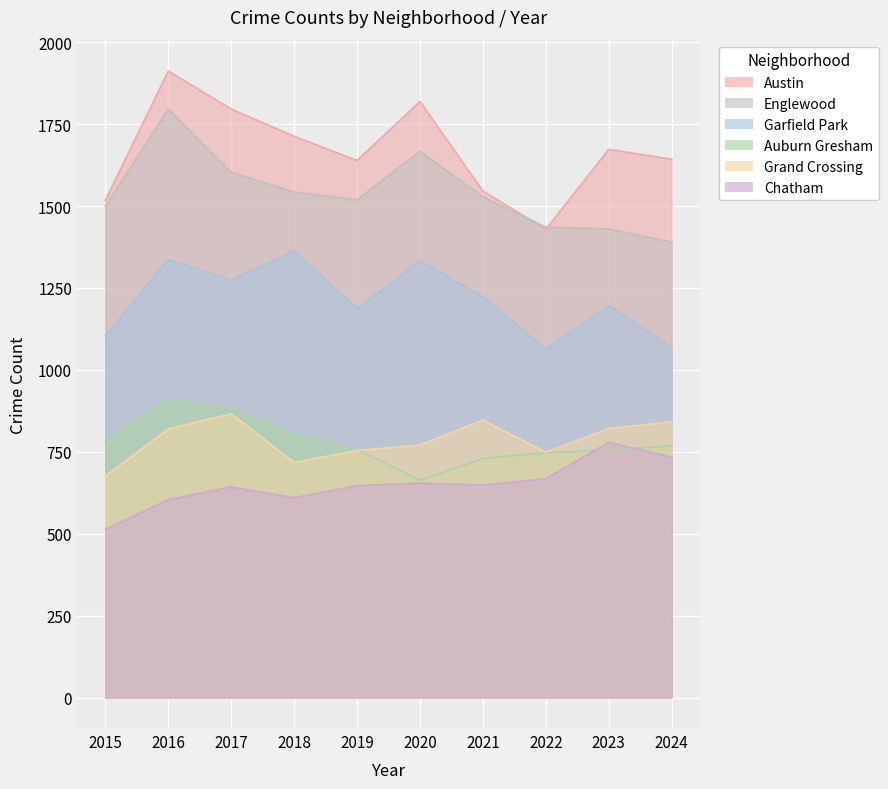

Reading left to right, list all the values displayed in this chart.

Austin: 1517	1912	1796	1713	1639	1819	1546	1429	1673	1643
Englewood: 1499	1796	1603	1543	1519	1667	1528	1436	1430	1390
Garfield Park: 1104	1337	1274	1364	1187	1333	1224	1063	1196	1068
Auburn Gresham: 782	911	880	804	757	663	730	747	756	768
Grand Crossing: 676	820	866	718	754	771	847	749	821	842
Chatham: 514	604	643	610	647	655	649	668	779	734